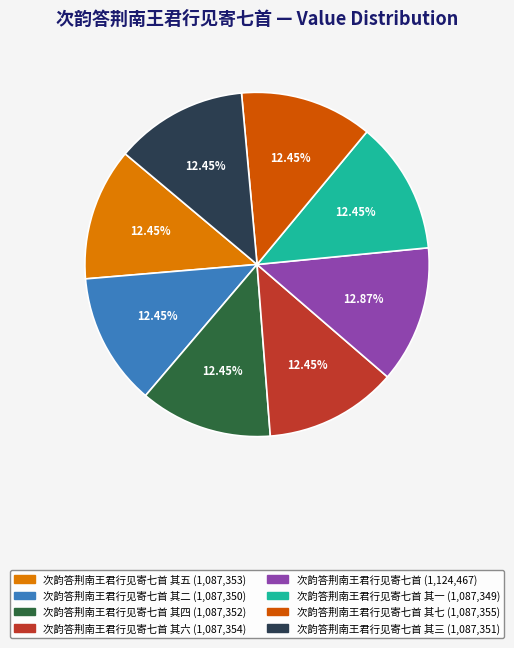

Is there any slice that represents more than half of the pie?

No